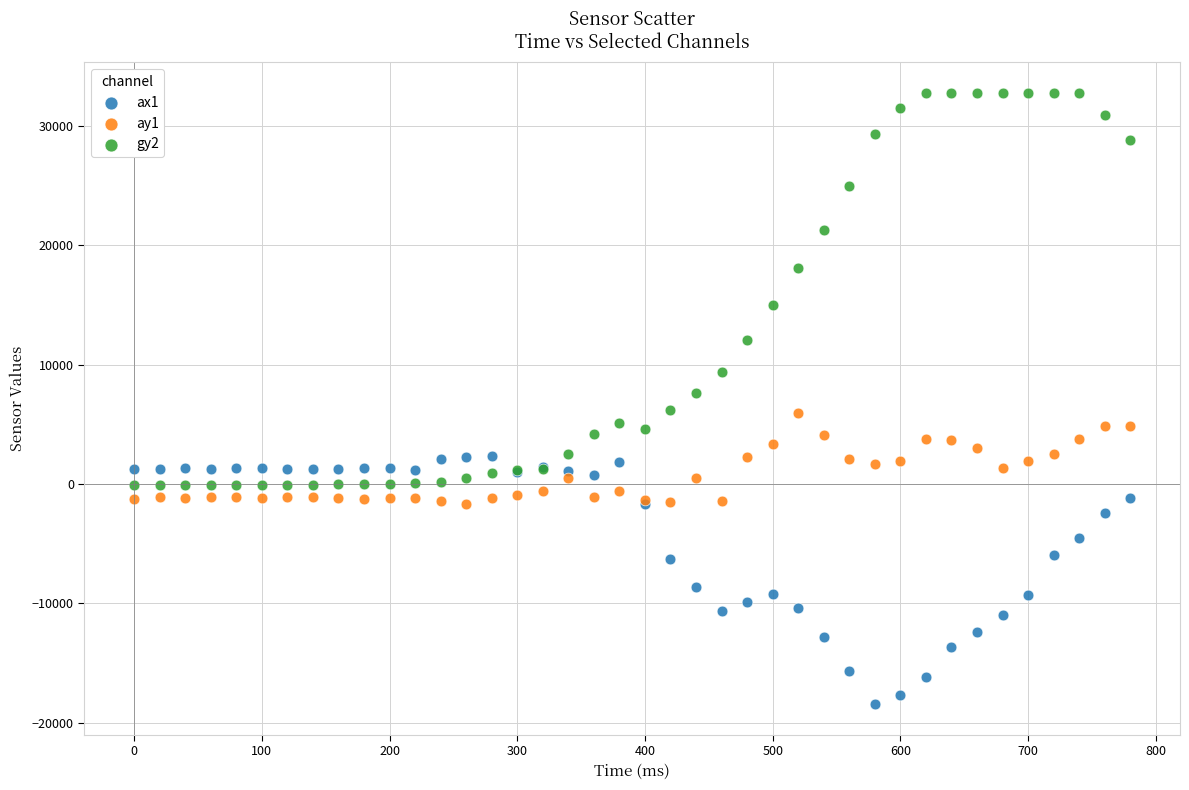

What is the X range (max minus min) for the scatter plot?

780